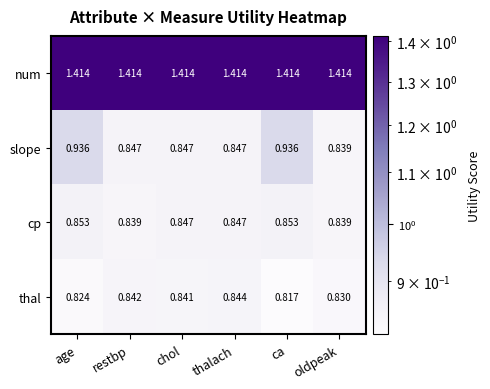

Which series has the widest spread of values?

slope